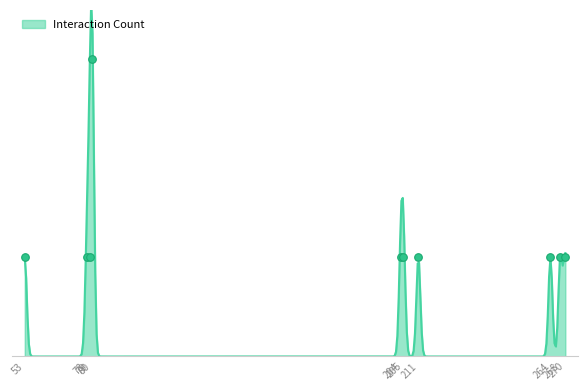

Between 205 and 80_pi, which is larger?

205